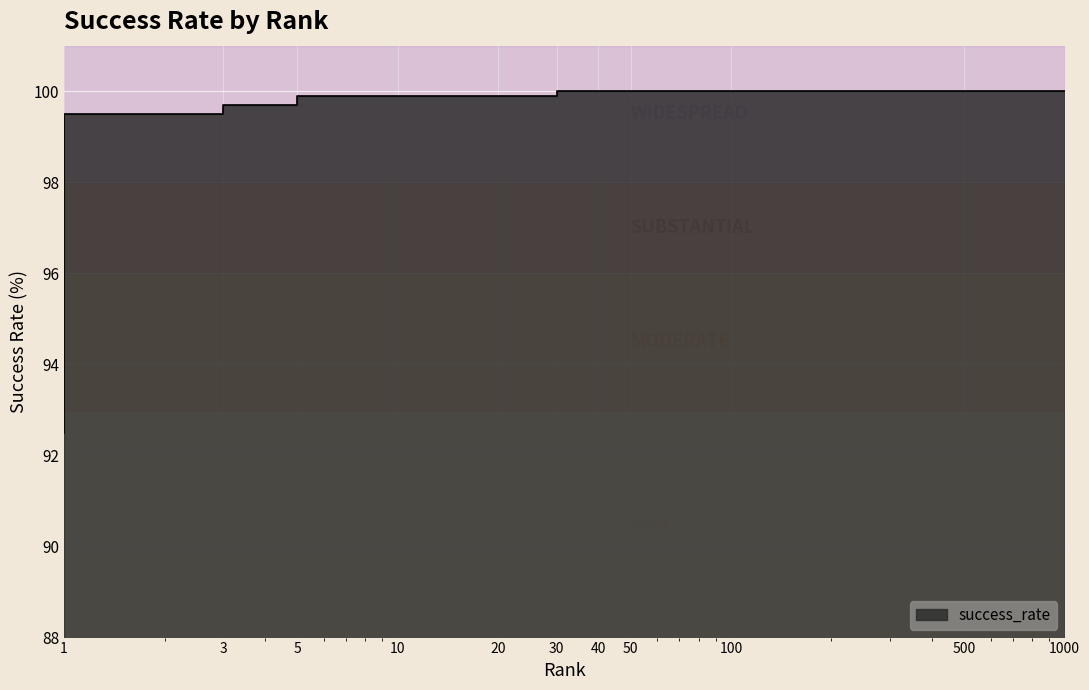

List the labels in order of value, smallest first.

1.0, 3.0, 5.0, 10.0, 20.0, 30.0, 40.0, 50.0, 100.0, 500.0, 1000.0